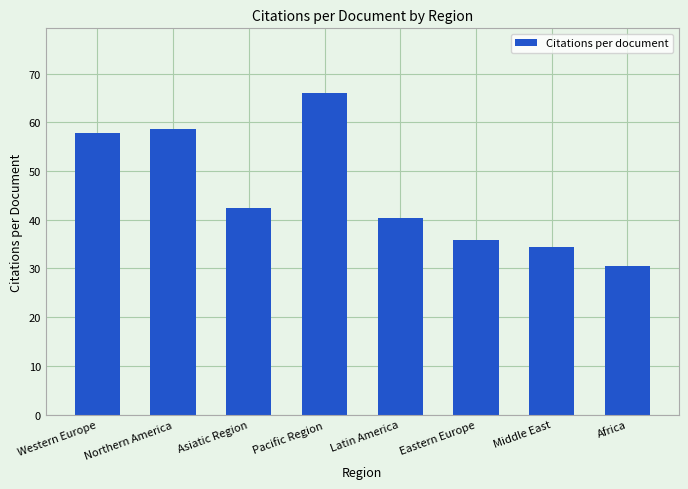

How many bars are there in total?

8